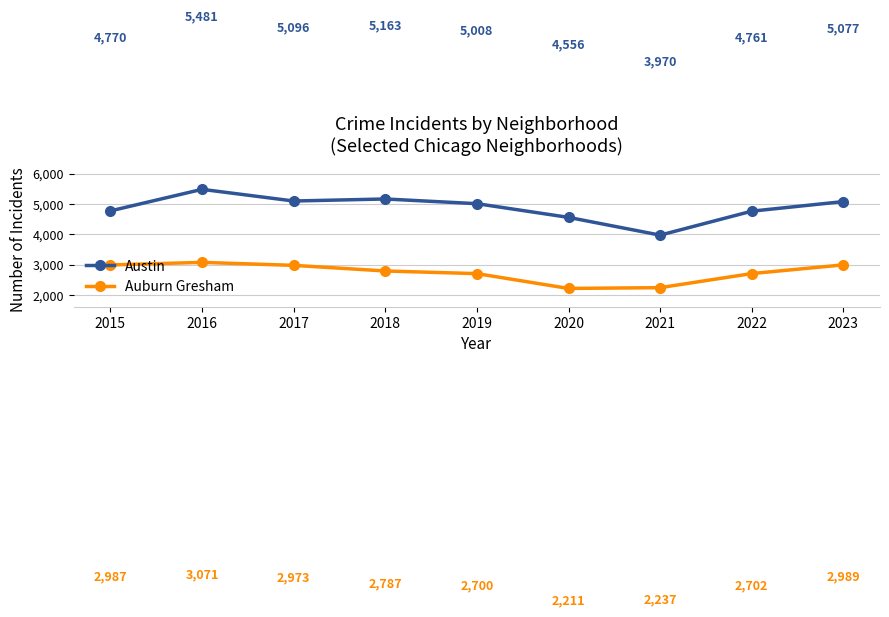

Is the value of Auburn Gresham at 2018 greater than the value of Austin at 2015?

No